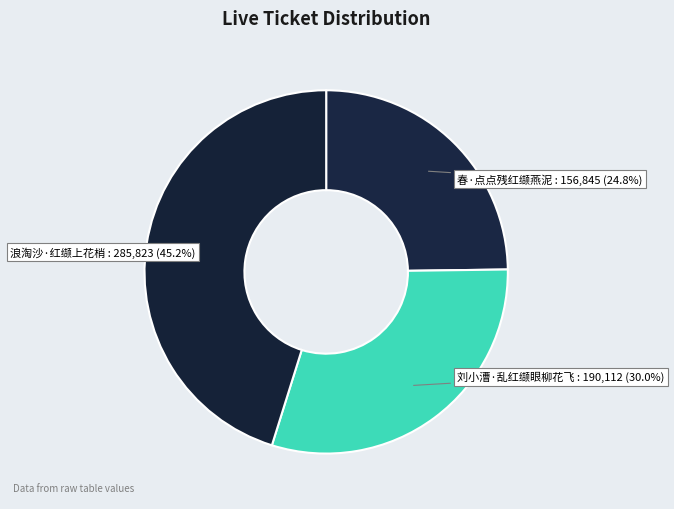

To the nearest percent, what percentage of the pie is 春·点点残红缬燕泥?

25%